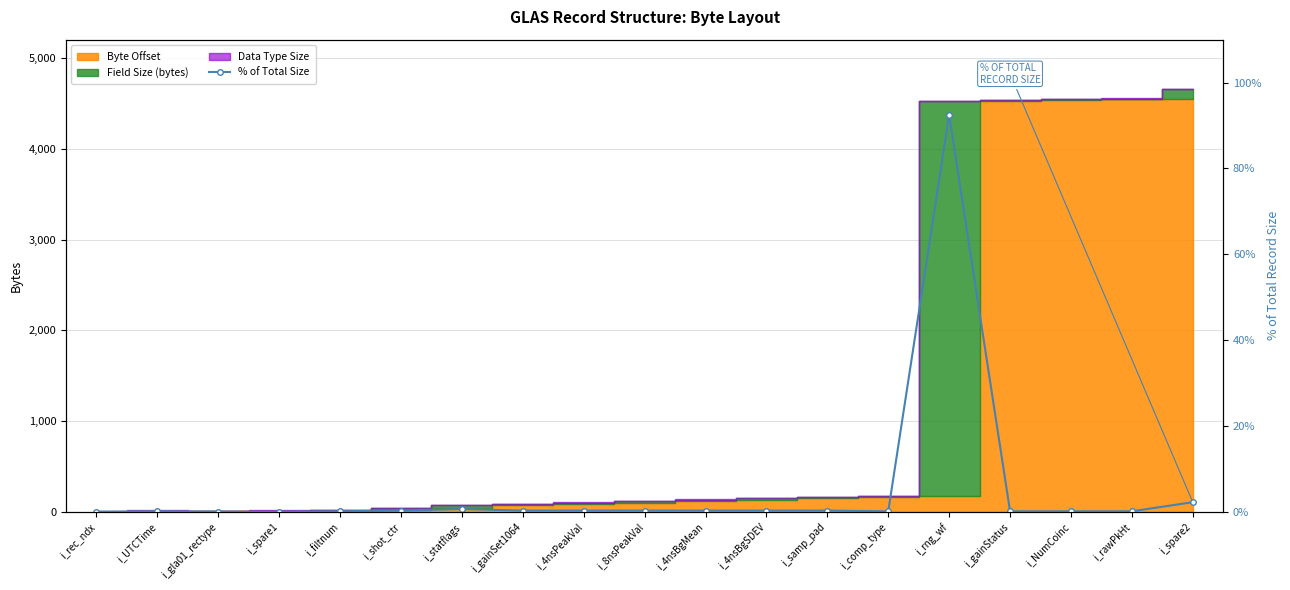

What is the label of the 17th point from the right?

i_gla01_rectype